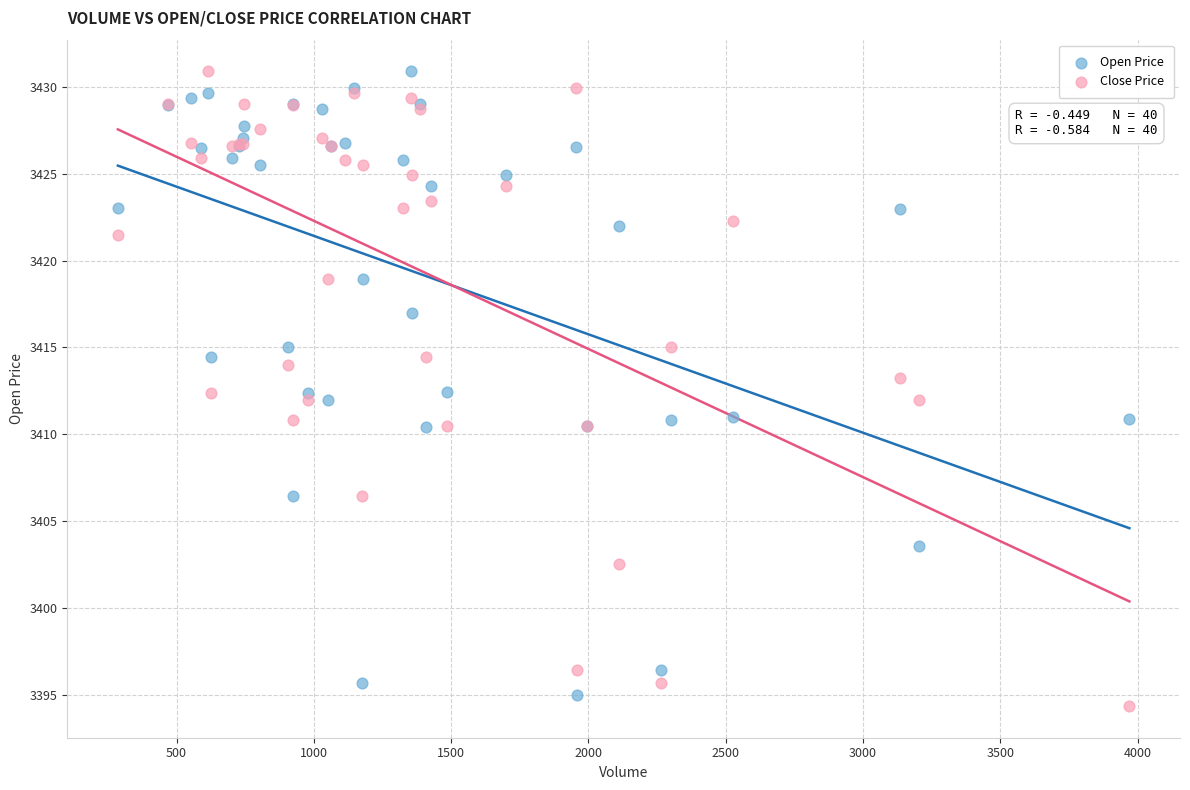

What are all the series names shown in the legend?

Open Price, Close Price